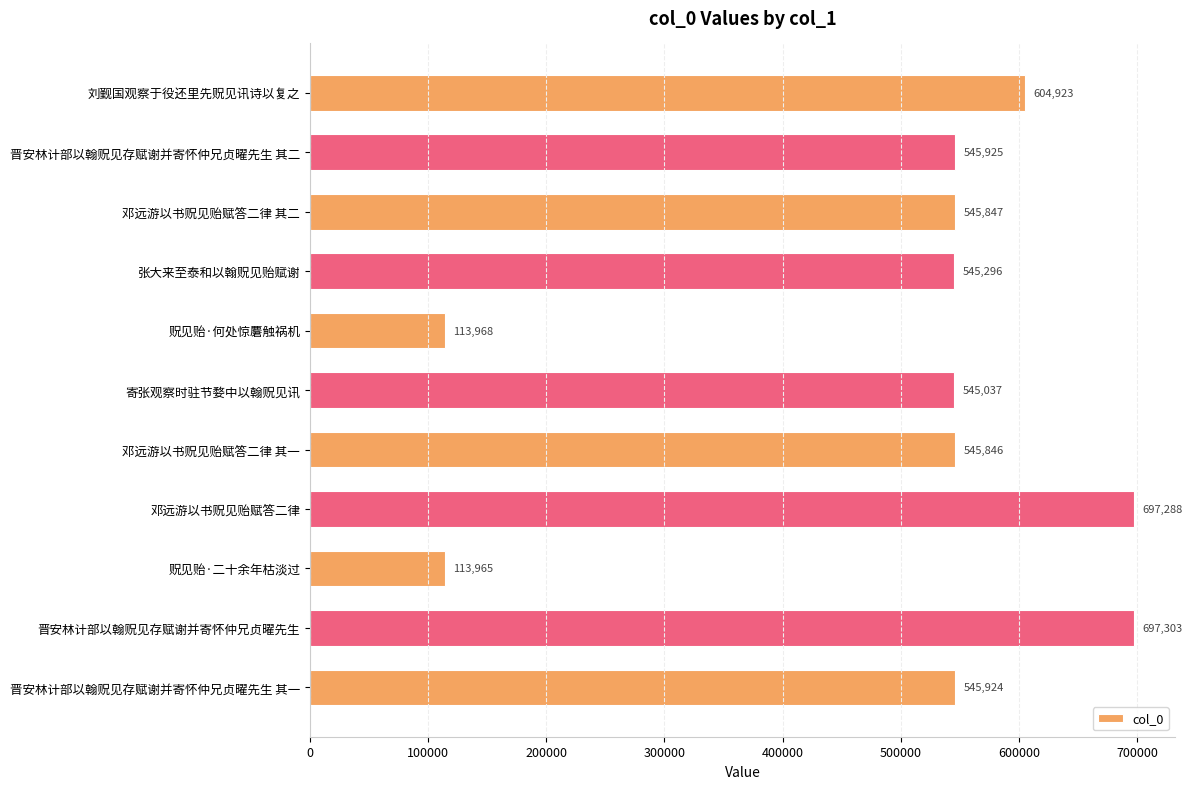

What is the average value?

500120